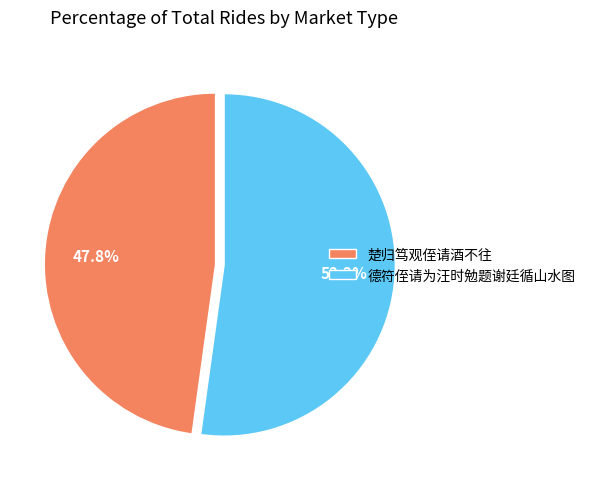

To the nearest percent, what portion does 德符侄请为汪时勉题谢廷循山水图 represent?

52%